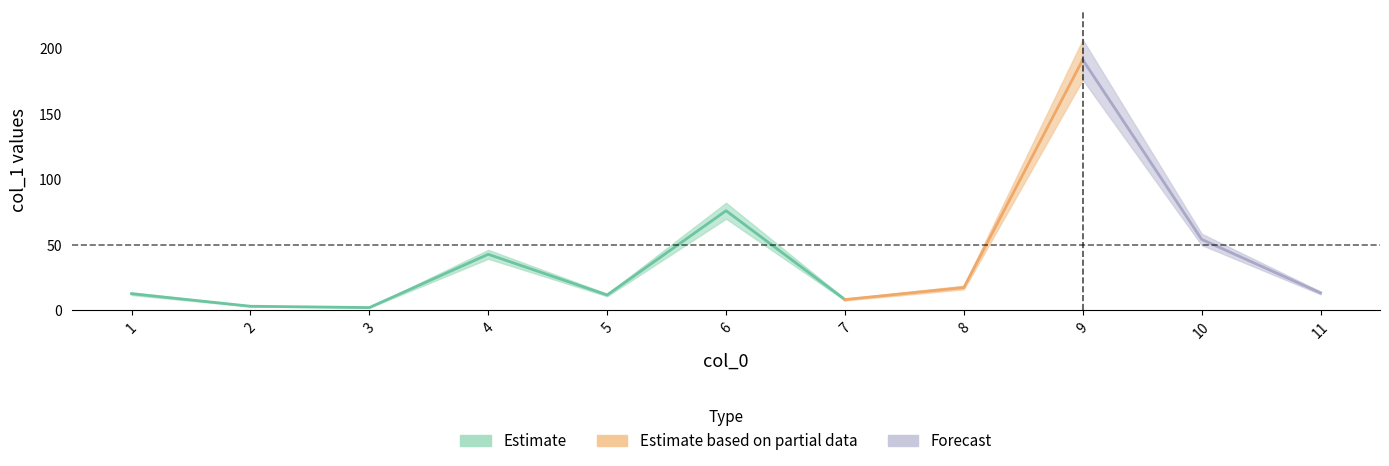

What is the maximum value shown in the chart?

191.5